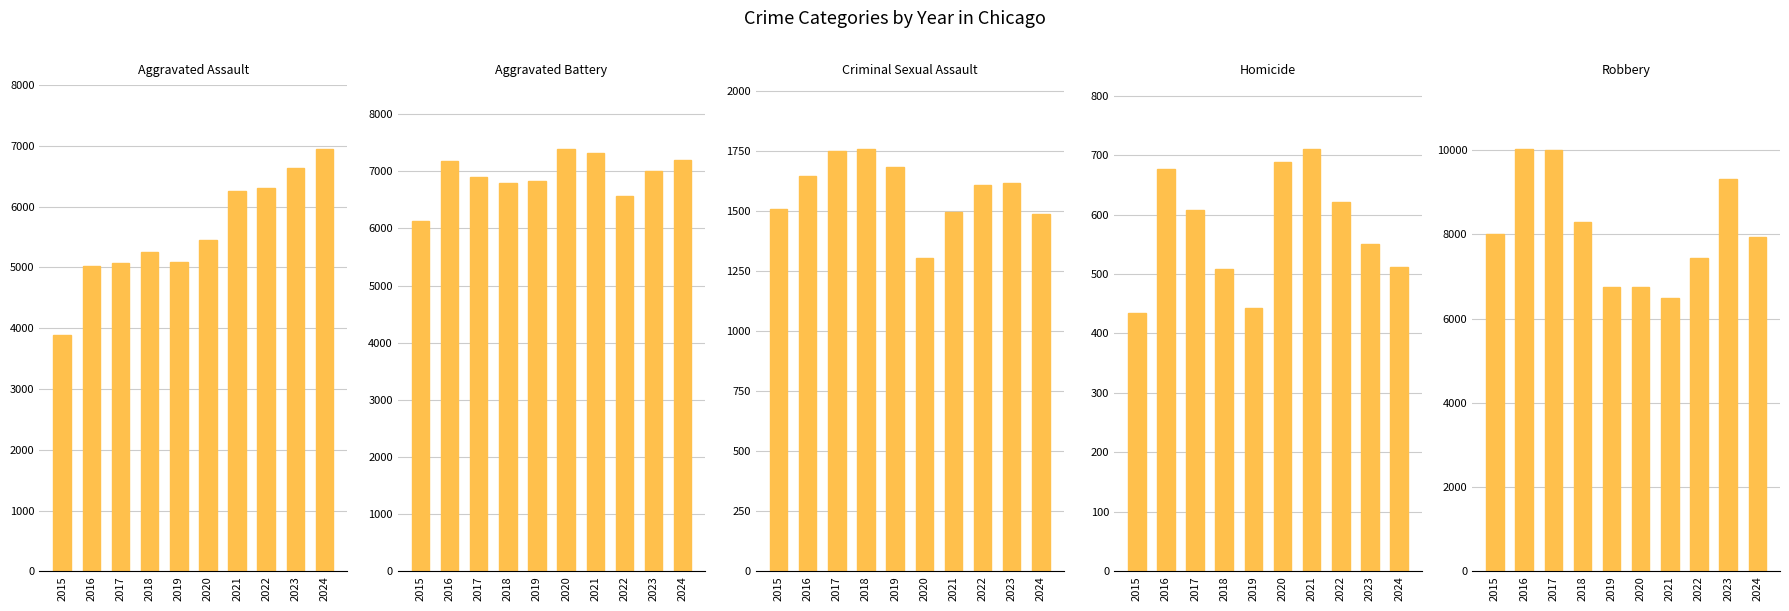

The Aggravated Battery series shows 6907 at 2017. True or false?

True